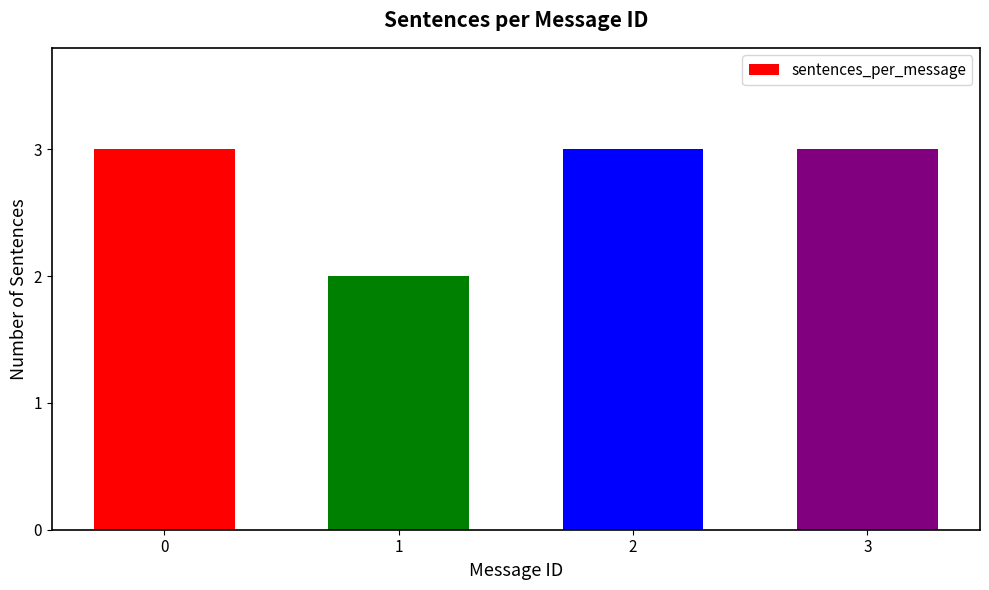

What is the maximum value shown in the chart?

3